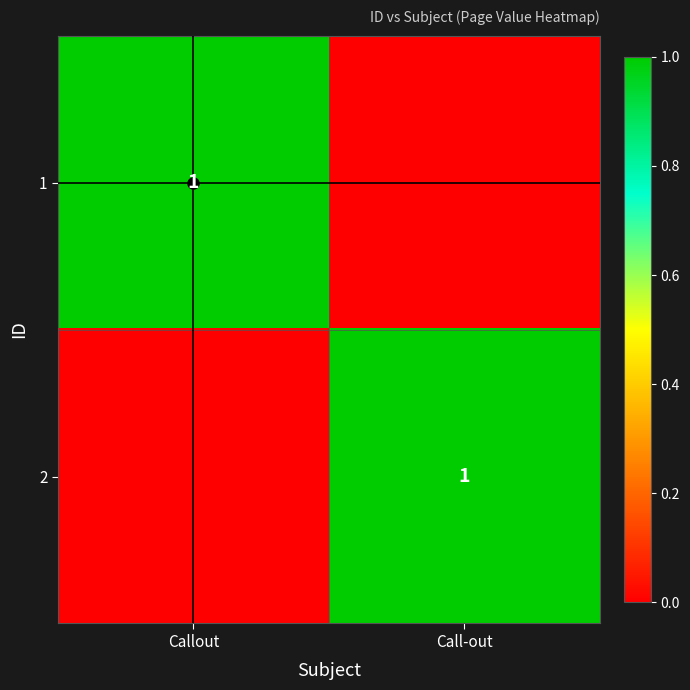

At how many categories does at least one series exceed 0?

2